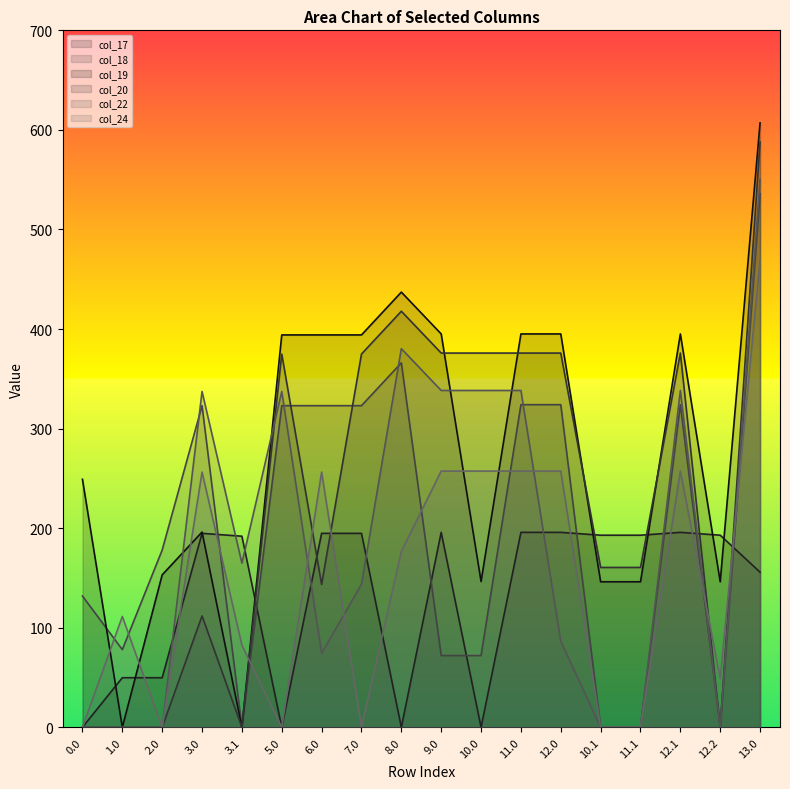

Rank the series at 1.0 from lowest to highest value.

col_19, col_20, col_22, col_17, col_18, col_24